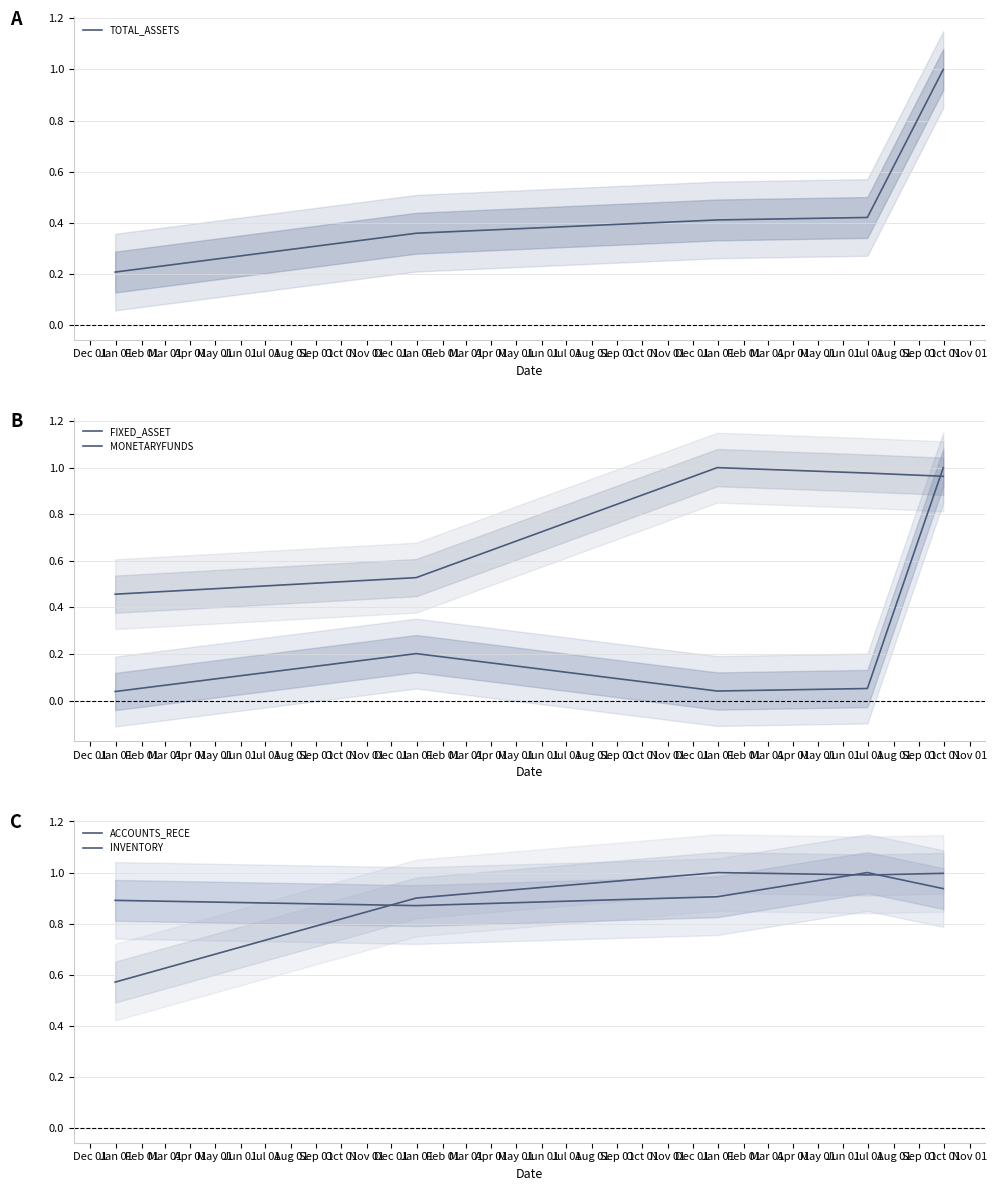

What is the maximum value for TOTAL_ASSETS?

1.0